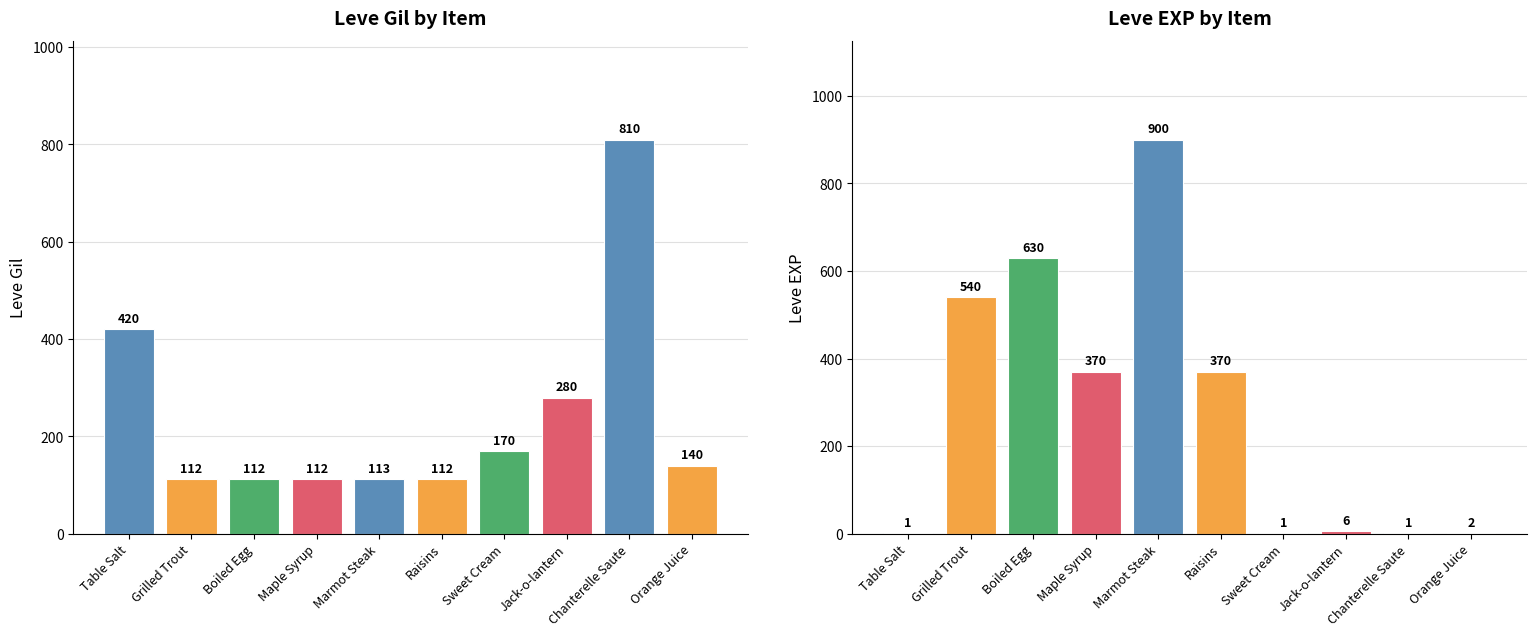

At which category does the chart reach its minimum across all series?

Table Salt